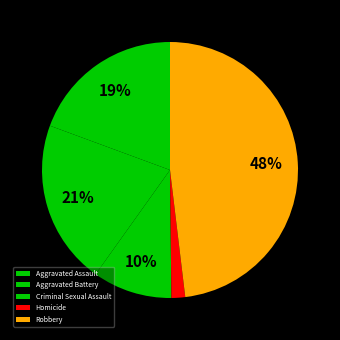

What percentage is the Homicide slice, to the nearest percent?

2%